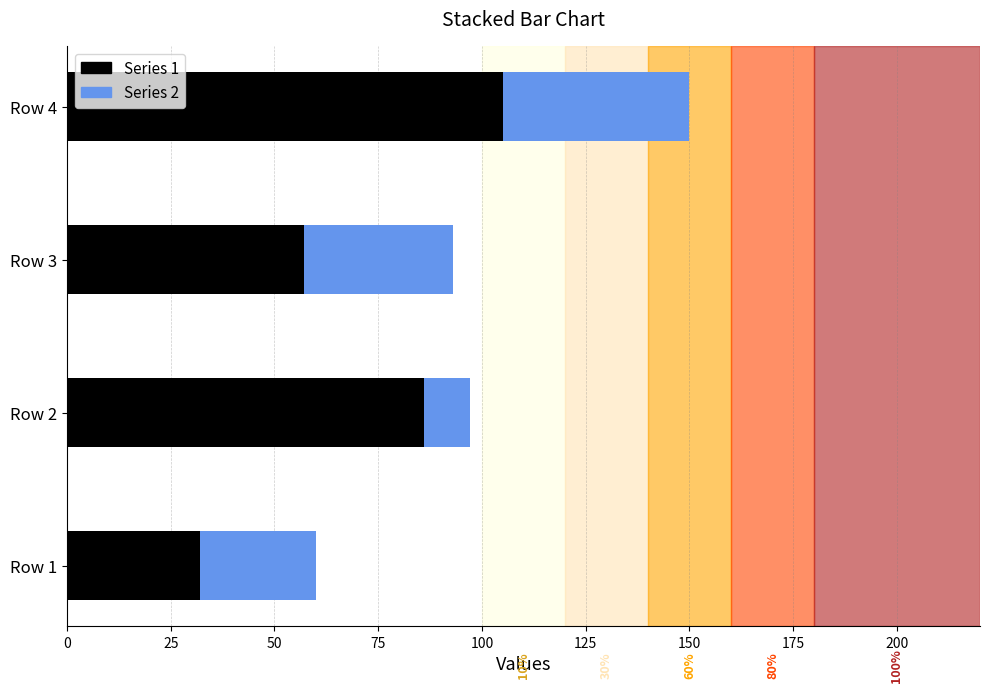

What are all the series names shown in the legend?

Series 1, Series 2